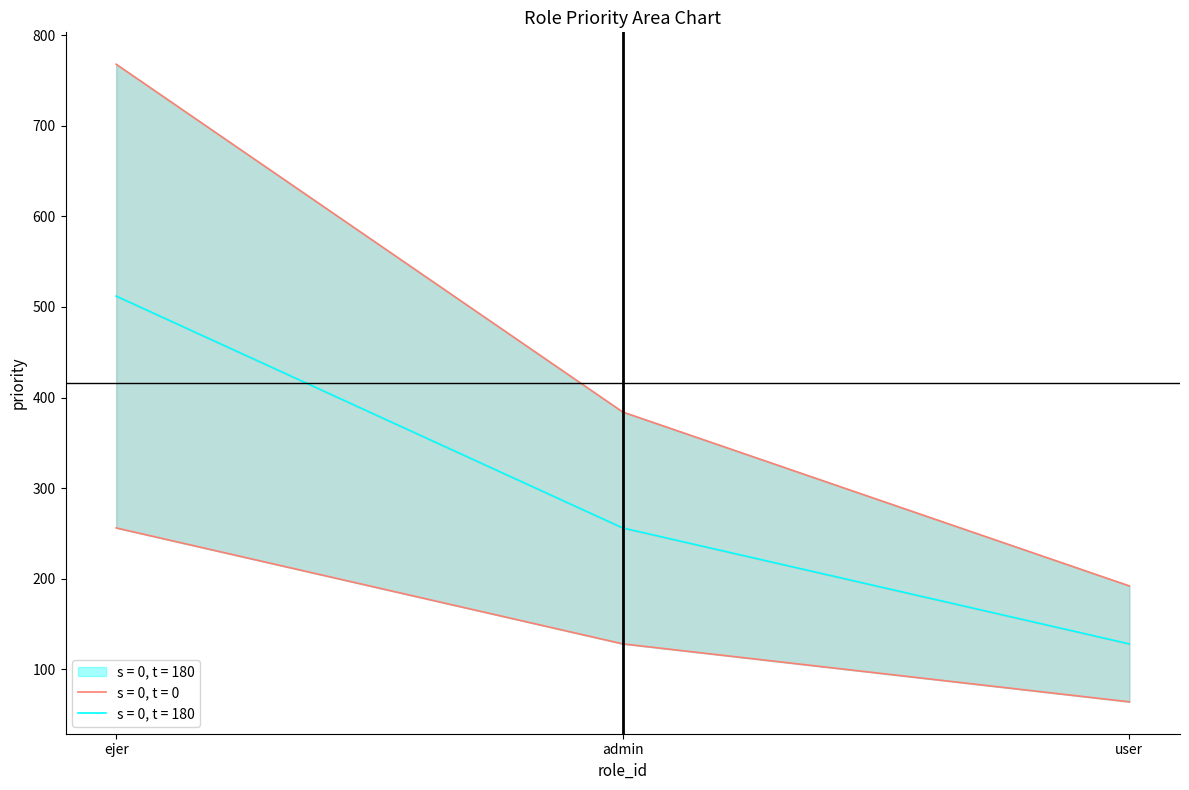

Approximately how many times larger is the value at 1 compared to 2?

2.0